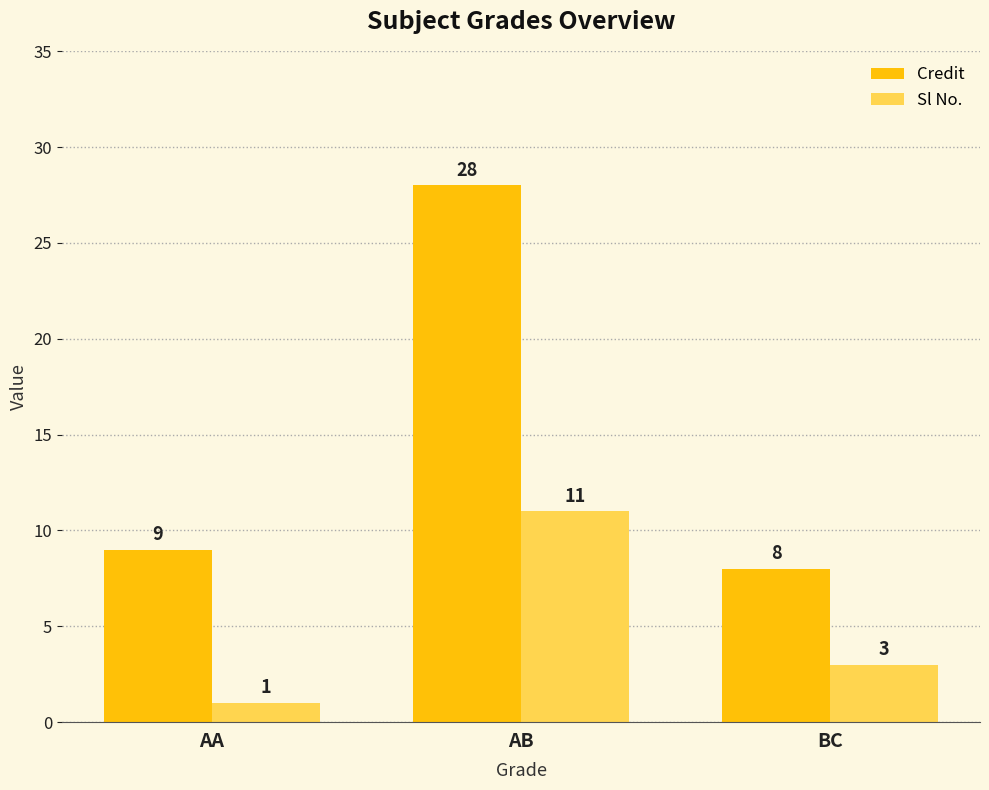

Which series changed the most between AB and BC?

Credit